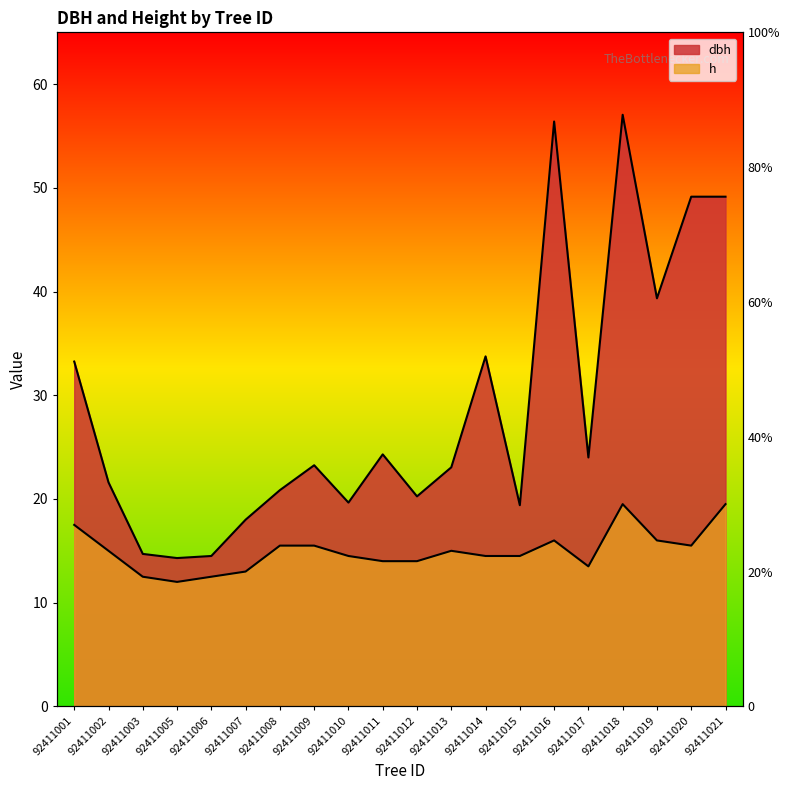

Which has a higher value, 92411021 or 92411002?

92411021